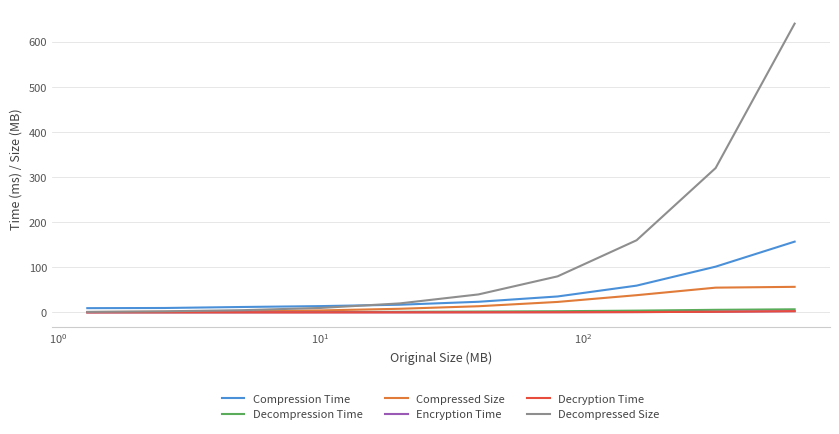

Which series has the largest total across all categories?

Decompressed Size